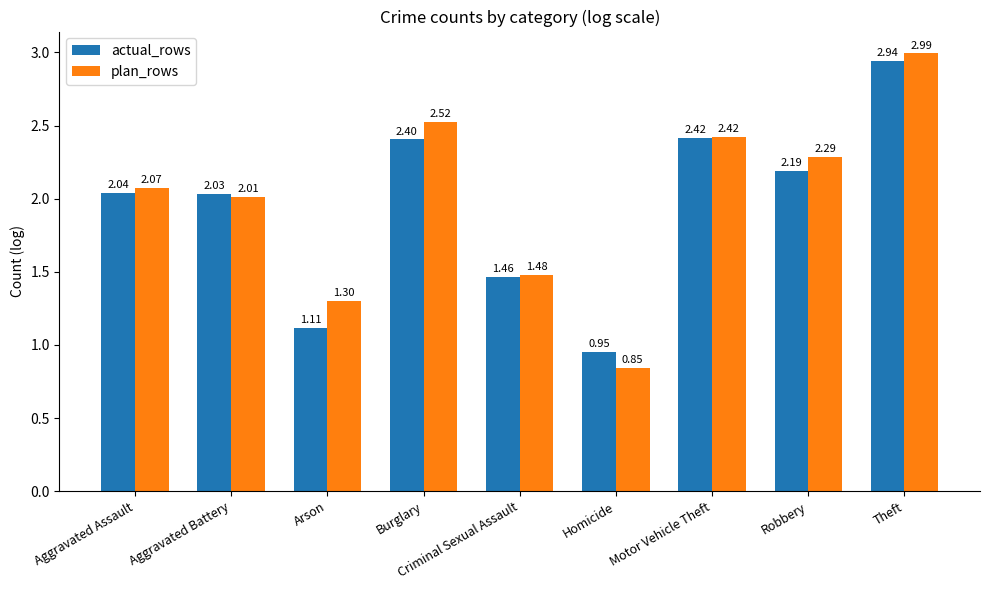

At which category is the sum across all series the highest?

Theft